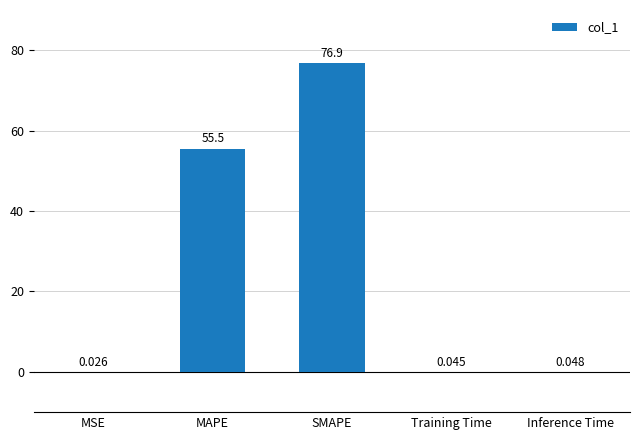

Between MSE and SMAPE, which is larger?

SMAPE